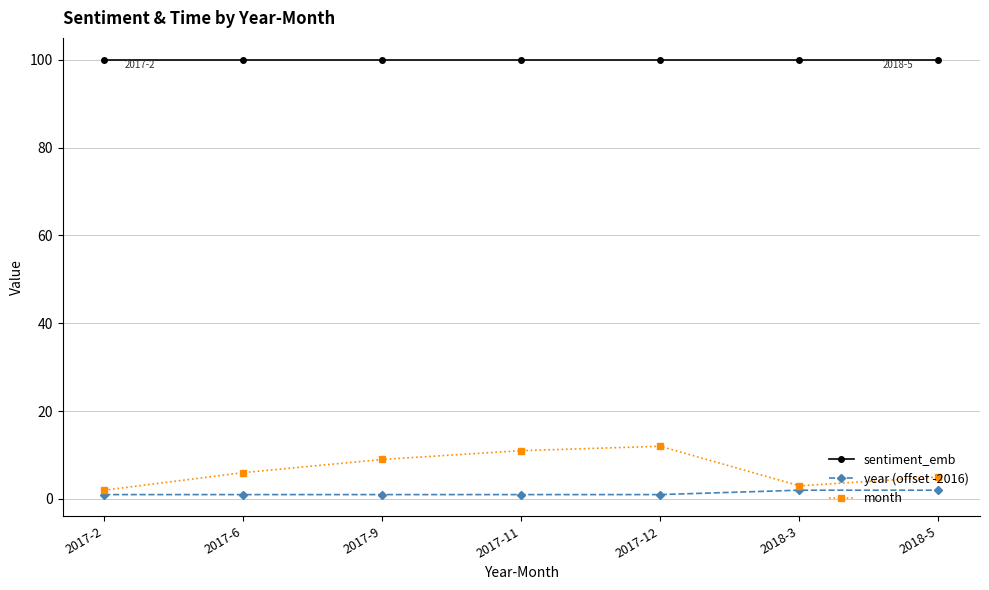

Reading left to right, list all the values displayed in this chart.

sentiment_emb: 2017-2=100	2017-6=100	2017-9=100	2017-11=100	2017-12=100	2018-3=100	2018-5=100
year (offset -2016): 2017-2=1	2017-6=1	2017-9=1	2017-11=1	2017-12=1	2018-3=2	2018-5=2
month: 2017-2=2	2017-6=6	2017-9=9	2017-11=11	2017-12=12	2018-3=3	2018-5=5